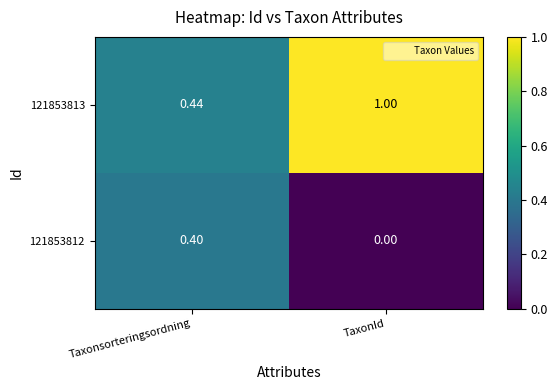

Which series has the widest spread of values?

121853813